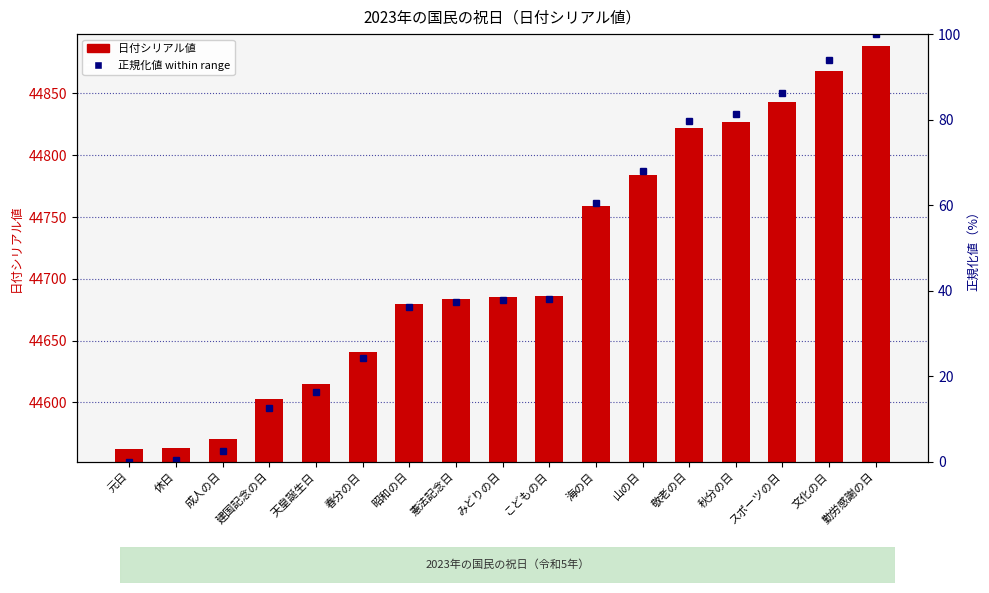

Count the number of categories in the chart.

17